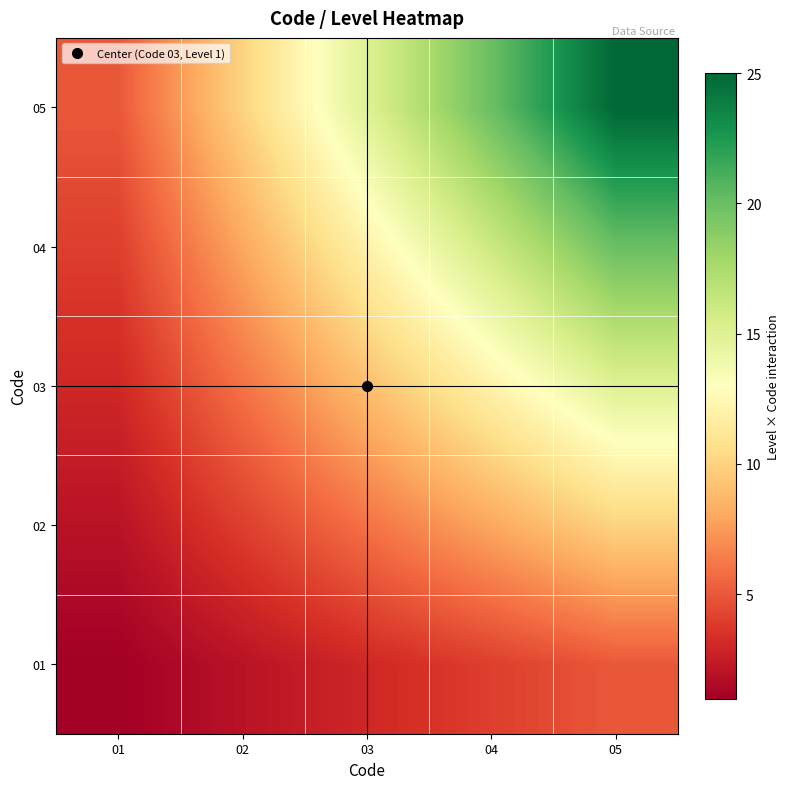

At 05, list the series in order from largest to smallest.

05, 04, 03, 02, 01